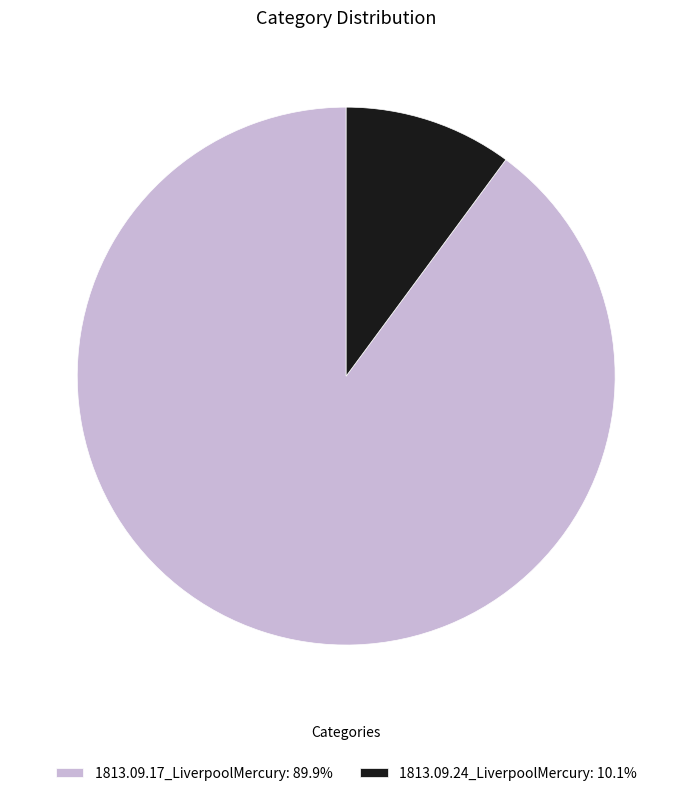

True or false: 1813.09.17_LiverpoolMercury accounts for 90% of the total.

True